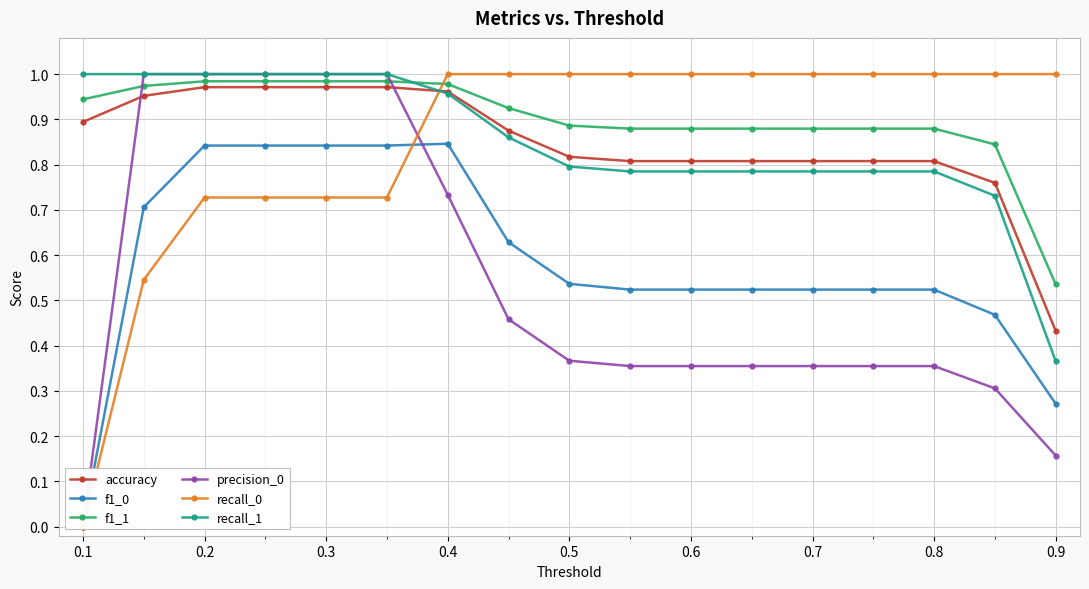

The value of recall_1 at 0.7 is 0.2. True or false?

False